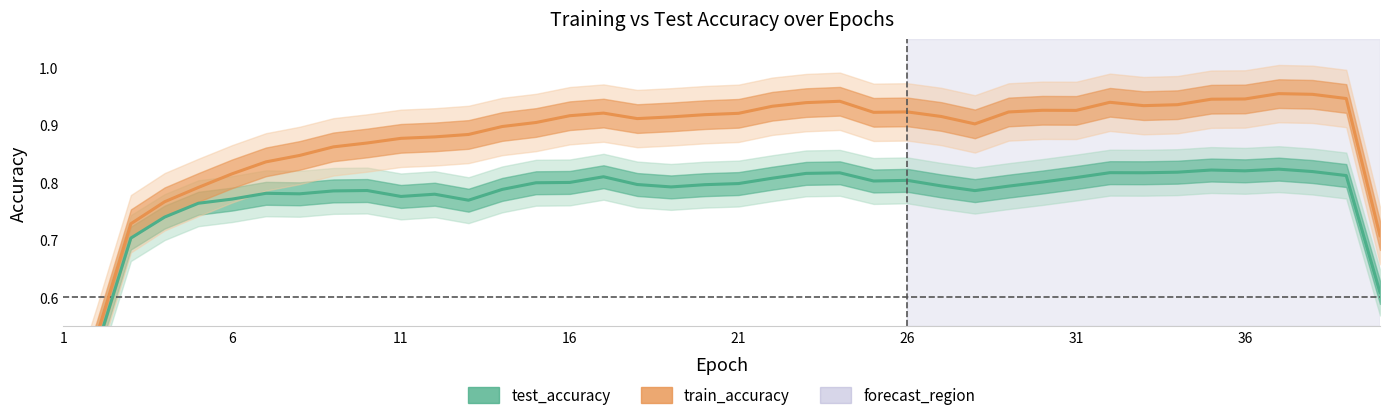

What is the value of the test_accuracy point at the 25th from the left?

0.8